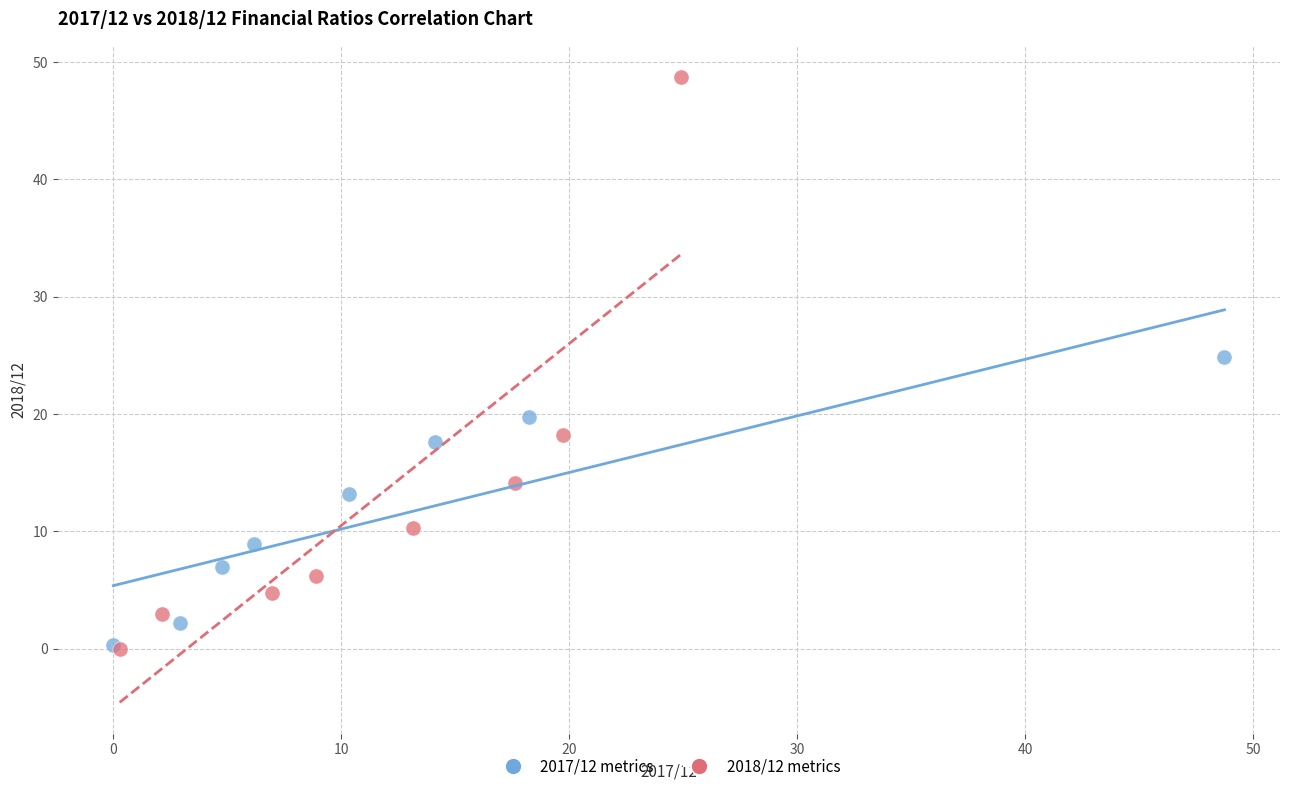

What are all the series names shown in the legend?

2017/12 metrics, 2018/12 metrics